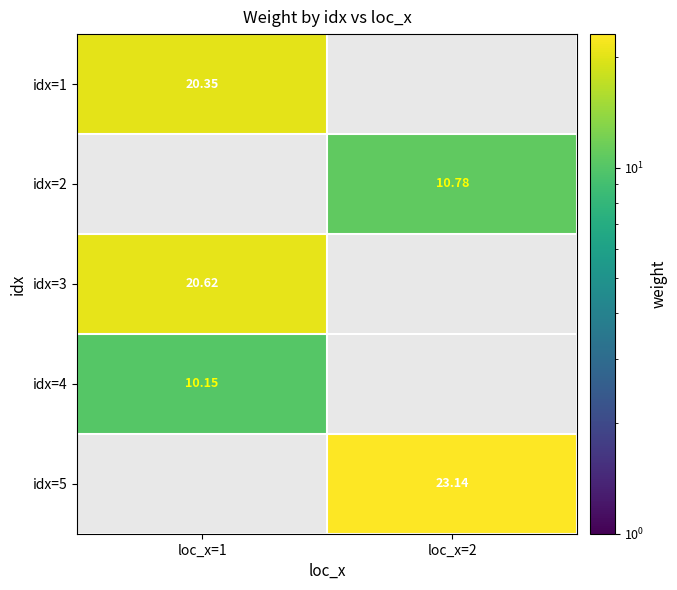

What is the greatest value displayed?

23.1